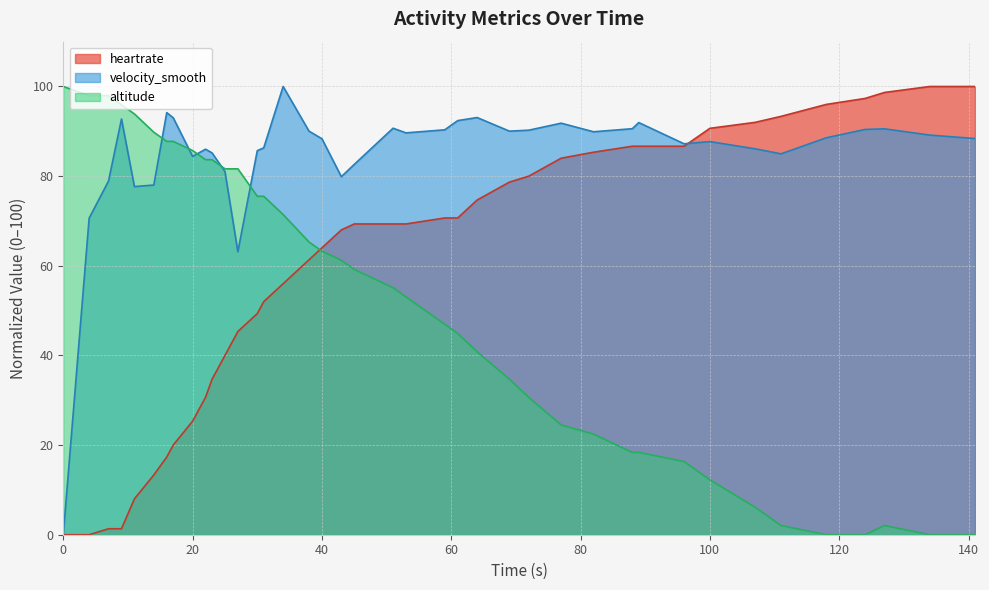

What is the total value across all series at 89?

197.0